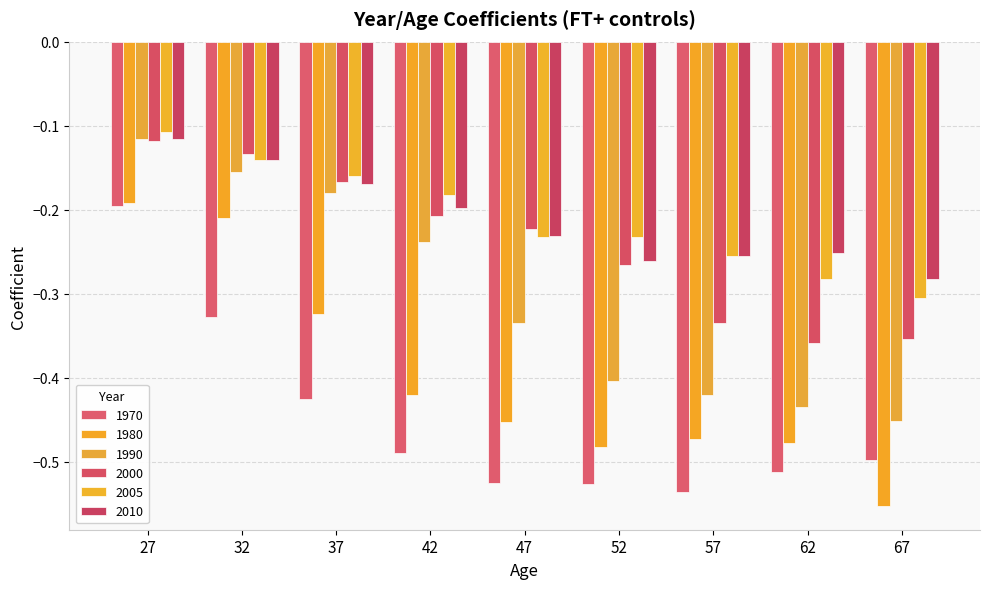

Is it true that 2005 equals -0.3 at 52?

False